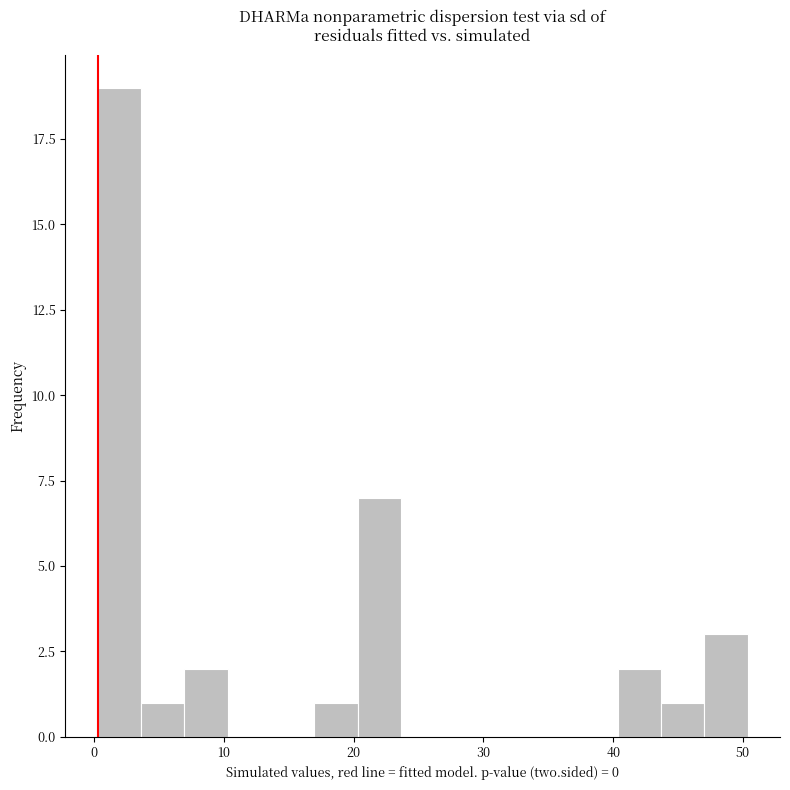

Around what value on the x-axis is the tallest bar? Give the approximate position of its centre, as read against the axis.

2